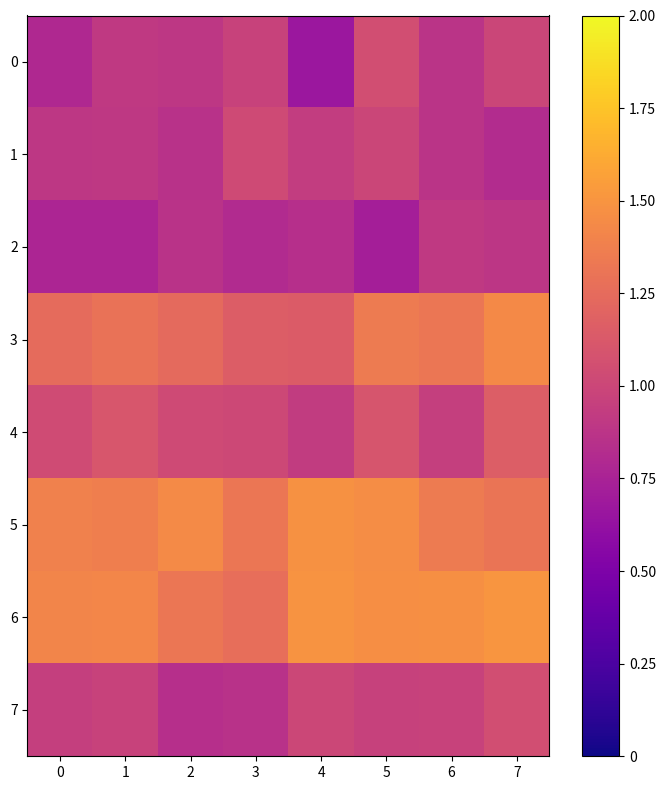

At 6, list the series in order from largest to smallest.

6, 5, 3, 7, 4, 2, 1, 0